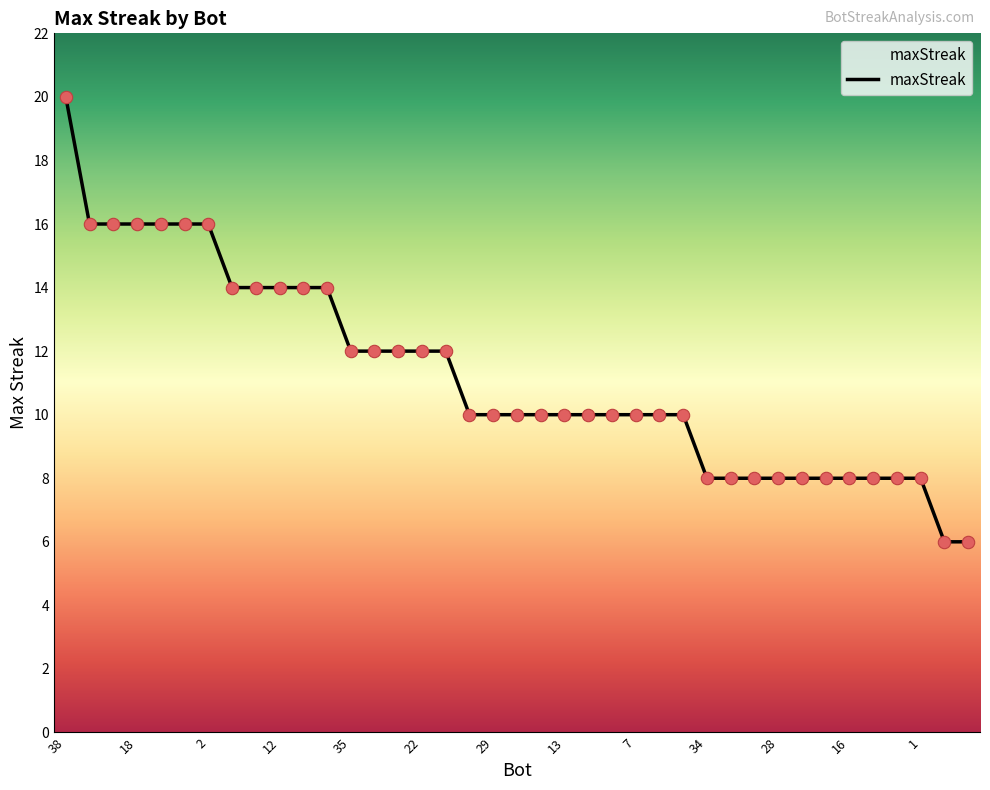

What is the difference between the maximum and minimum values?

14